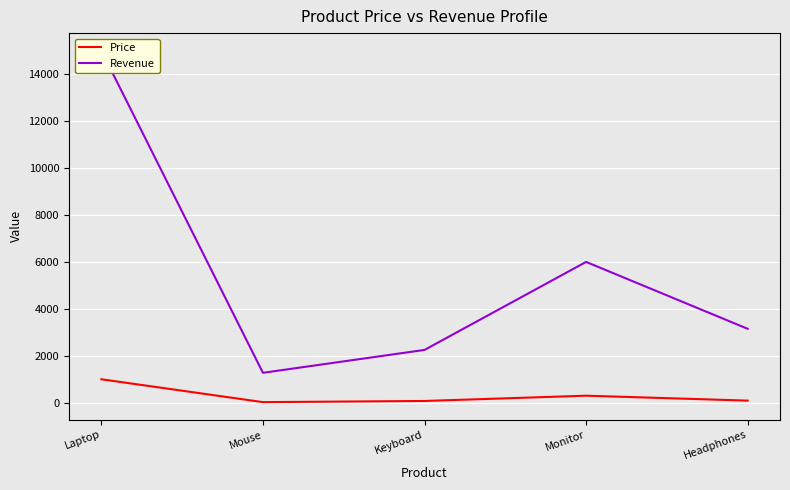

At which label does Price first exceed 89?

Laptop